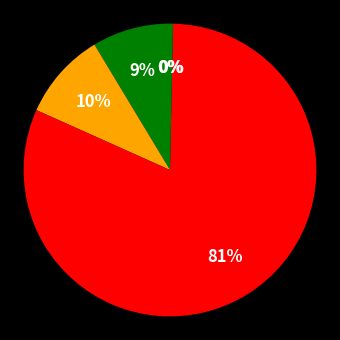

Is there a majority slice in this chart?

Yes